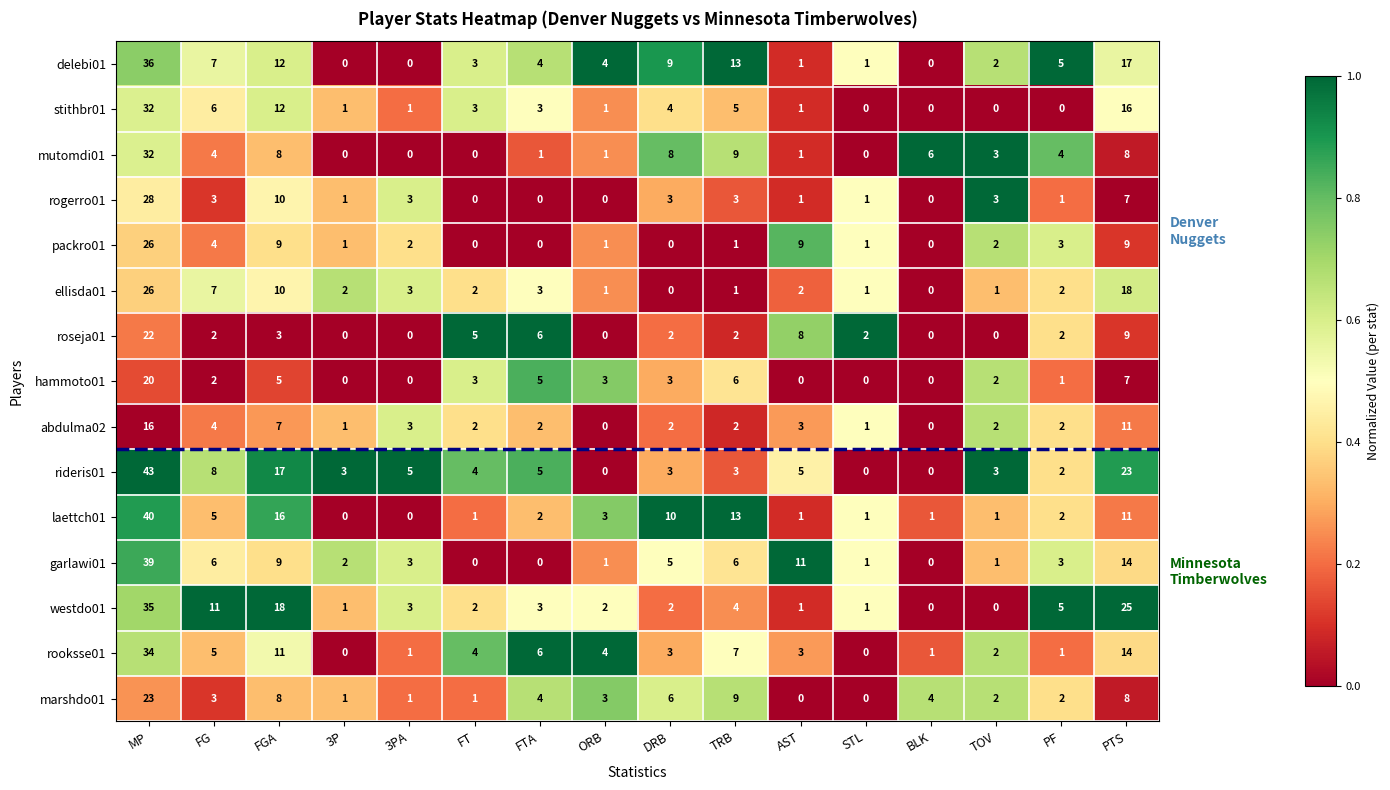

Which series has the widest spread of values?

rideris01